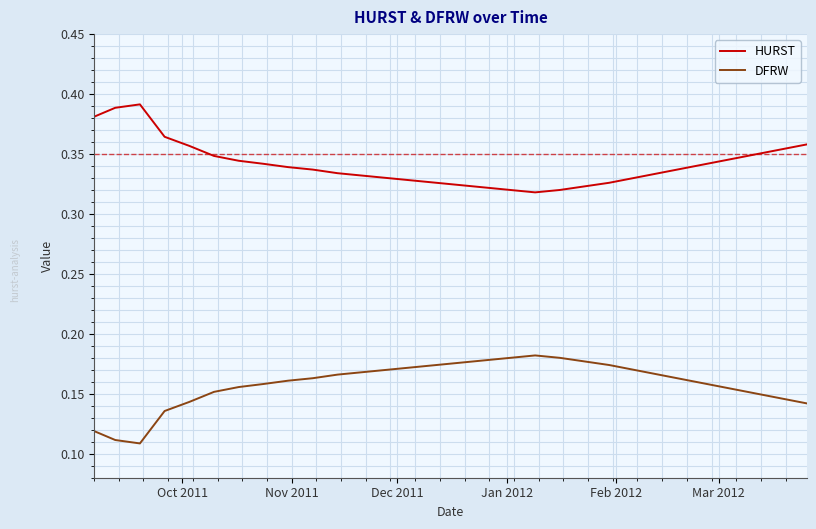

Rank the series by their average value, from lowest to highest.

DFRW, HURST